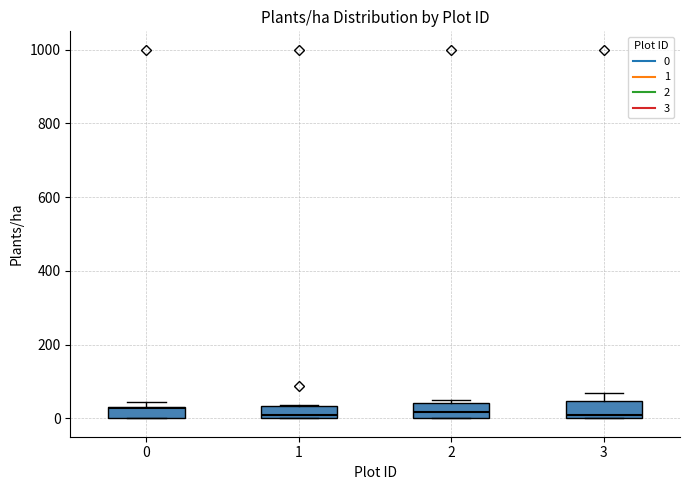

Reading left to right, read every box against the y-axis: the position of its median line, the range the box covers, and the ends of its whiskers. The values are not printed on the chart, so give them approximately, as read against the axis.

0: median 20, box 0 to 40, whiskers 0 to 40 (just above the box's upper edge)
1: median 0 (just above the box's lower edge), box 0 to 40, whiskers 0 to 40
2: median 20, box 0 to 40, whiskers 0 to 40 (just above the box's upper edge)
3: median 0 (just above the box's lower edge), box 0 to 40, whiskers 0 to 60